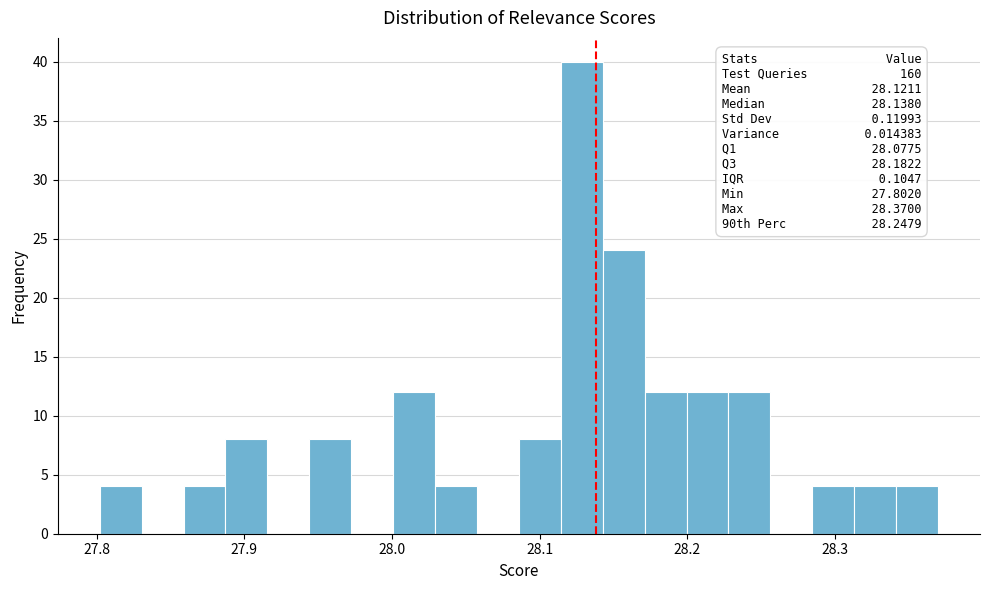

Read against the x-axis, roughly where is the centre of the tallest bar?

28.13